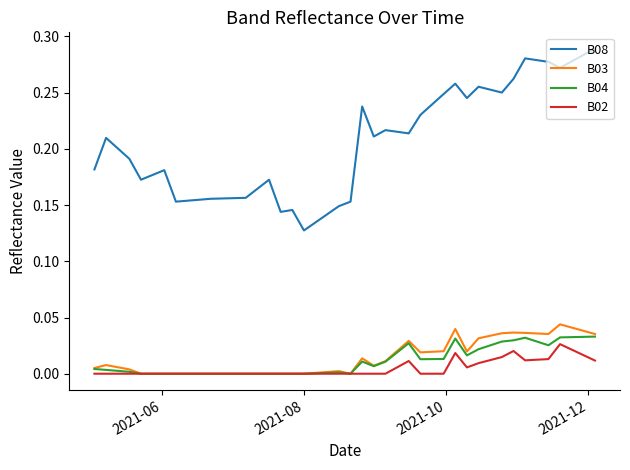

Which series has the largest total across all categories?

B08